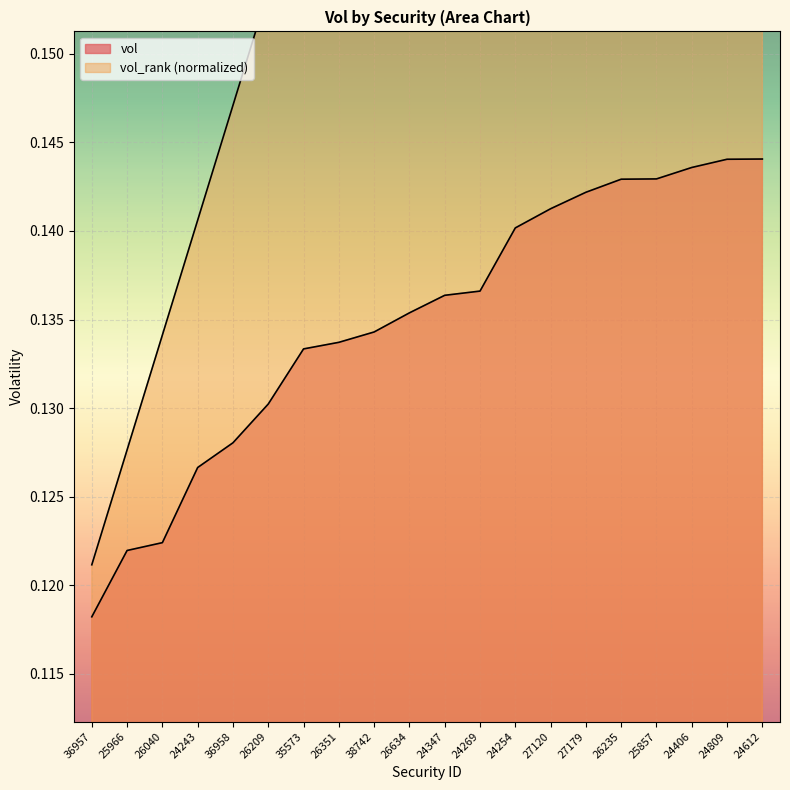

At which label does vol reach its minimum?

36957